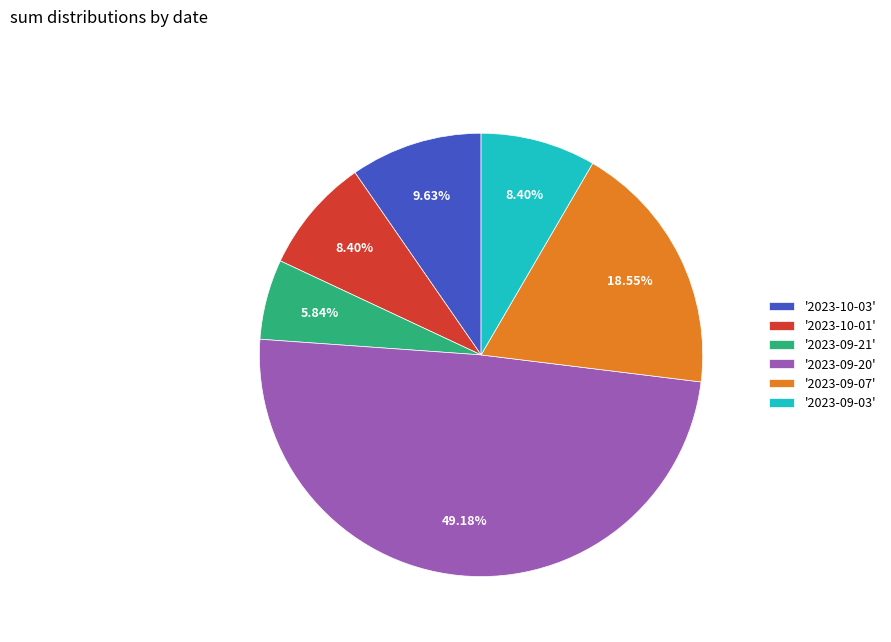

What is the ratio of the value at '2023-10-01' to the value at '2023-09-21'?

1.4